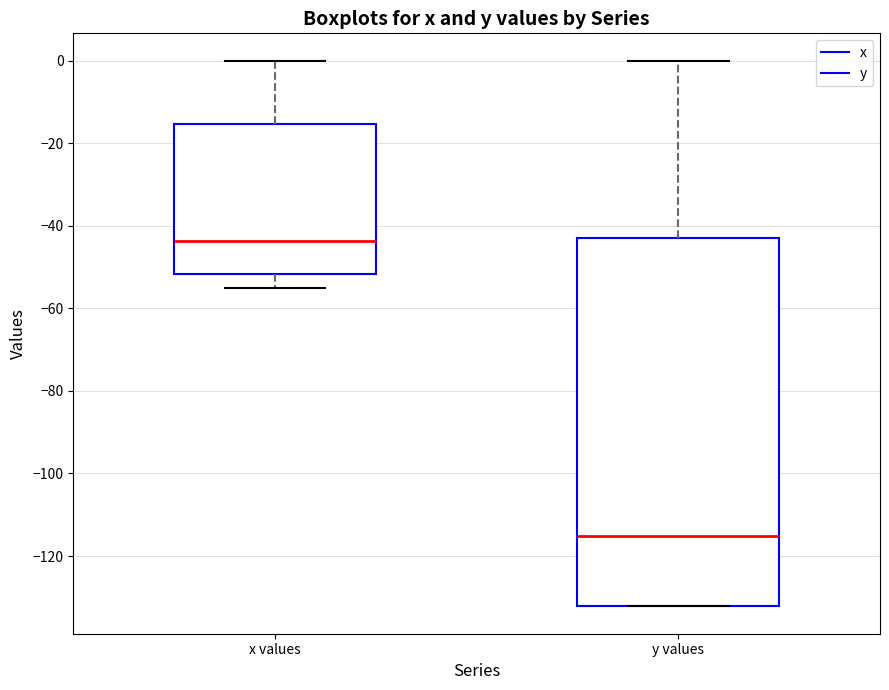

Which box's median line is the lowest?

y values